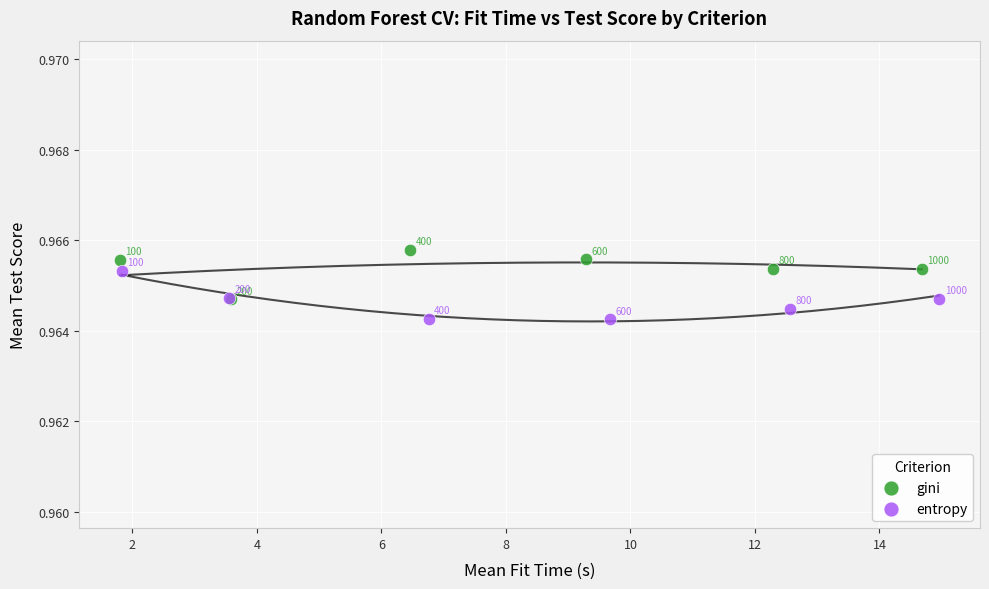

Which series contains the lowest Y value?

entropy